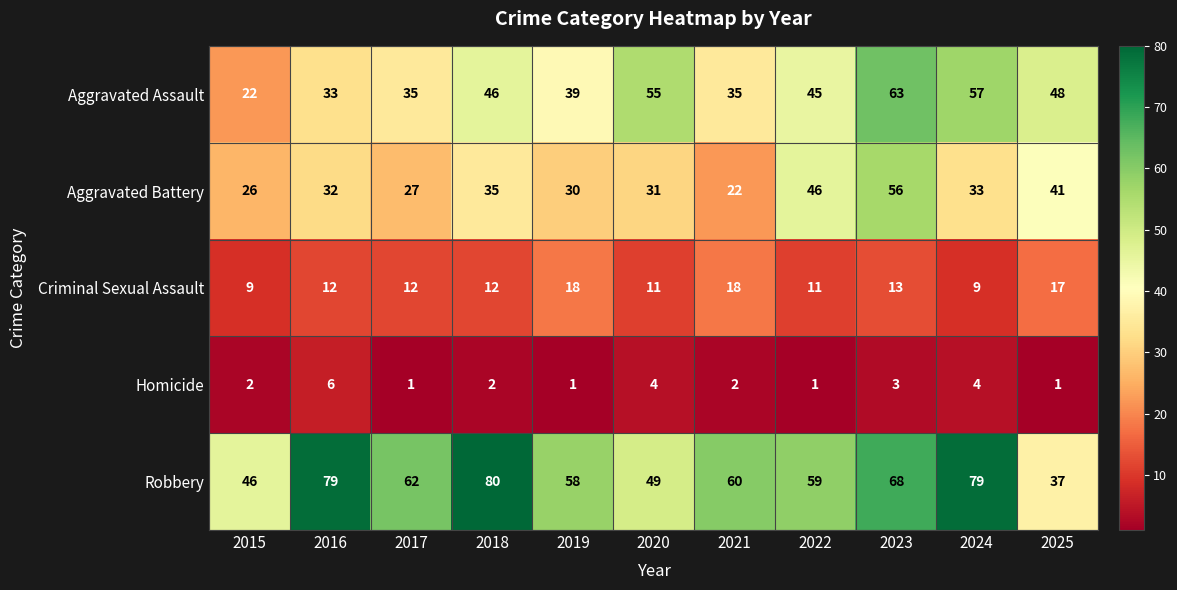

True or false: Robbery has a value of 78 at 2015.

False